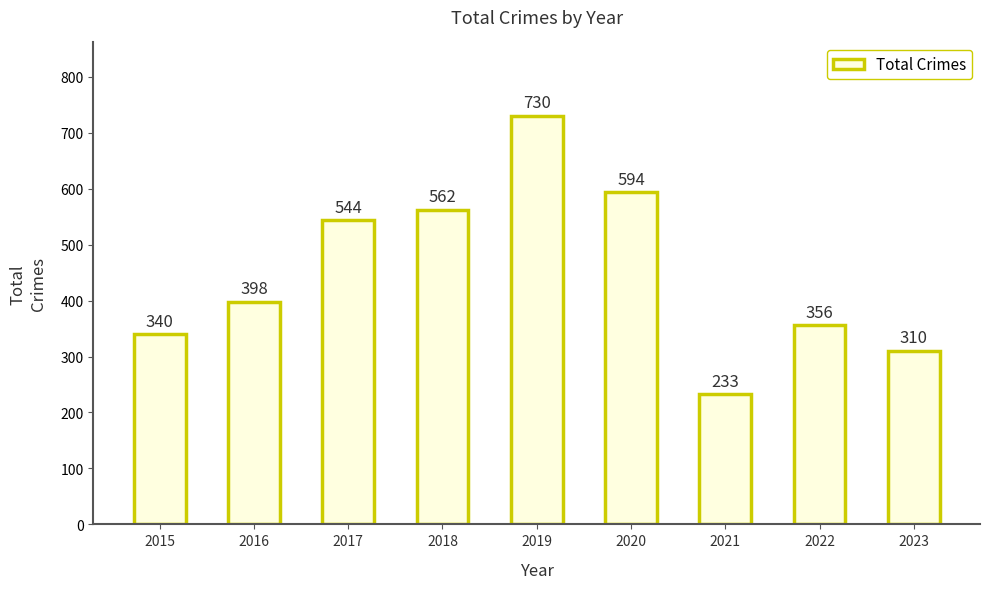

The value at 2017 is 544. True or false?

True